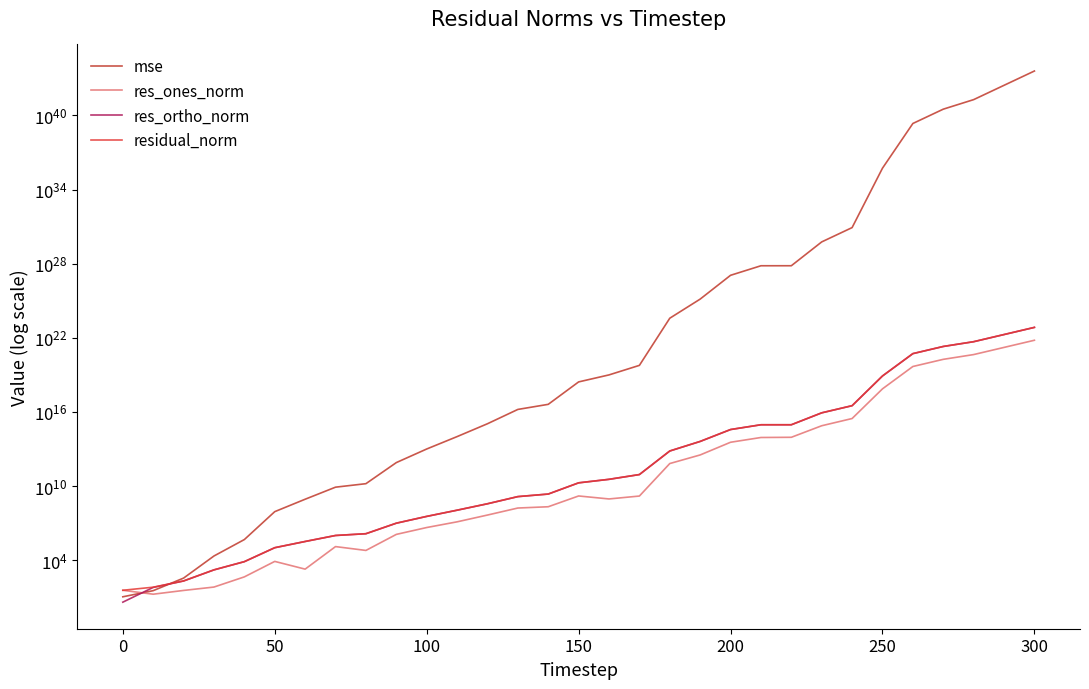

Is this an area chart (filled region under the line)?

No